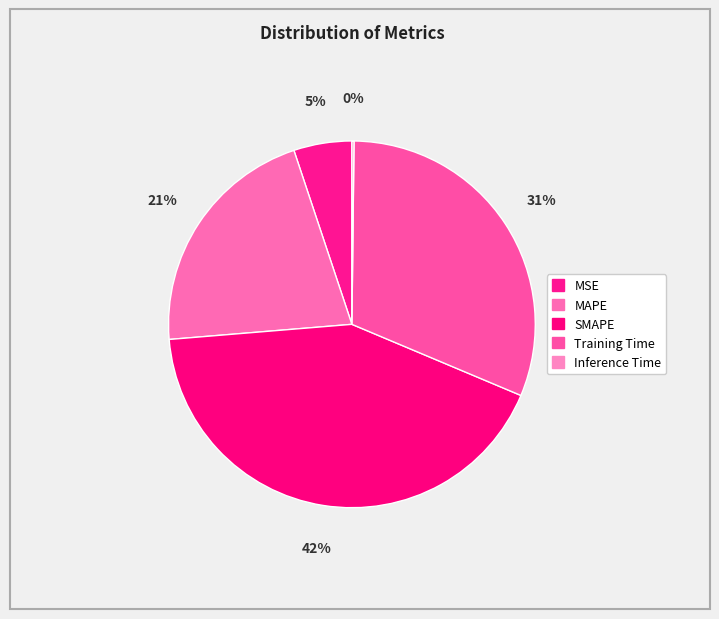

How much of the chart is everything except Training Time?

68.8%